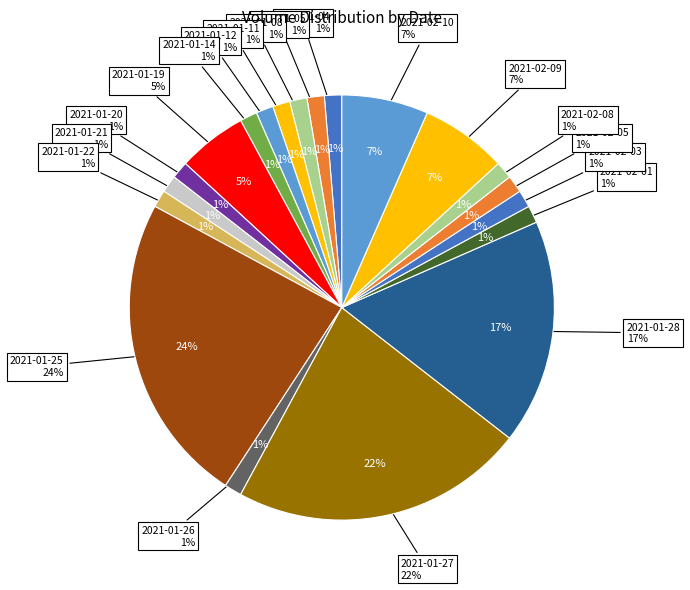

Is it true that 2021-02-05 is 1% of the pie?

True